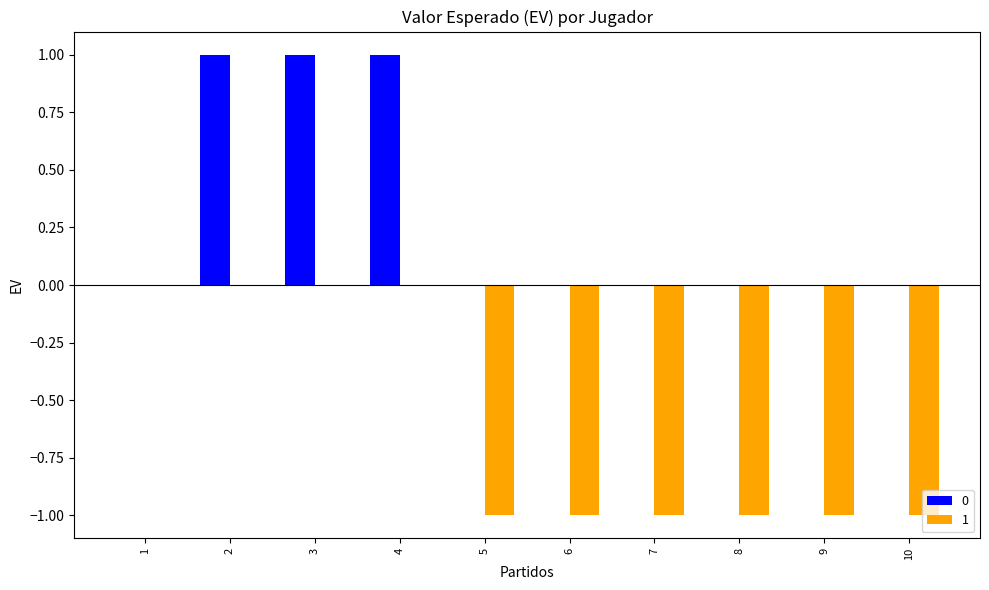

How many distinct data groups are displayed?

2